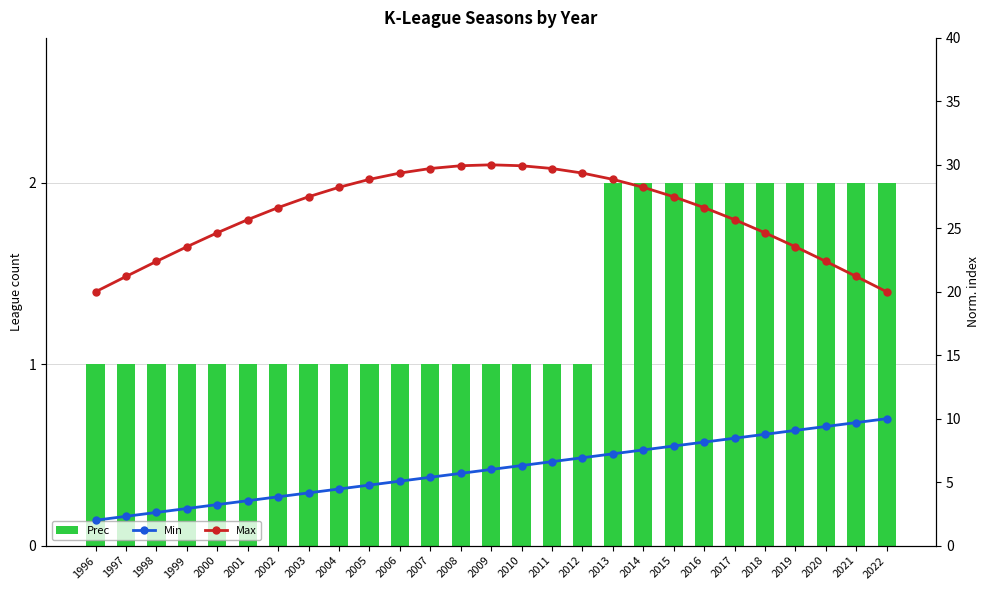

Where is Prec nearest to the value 1?

1996